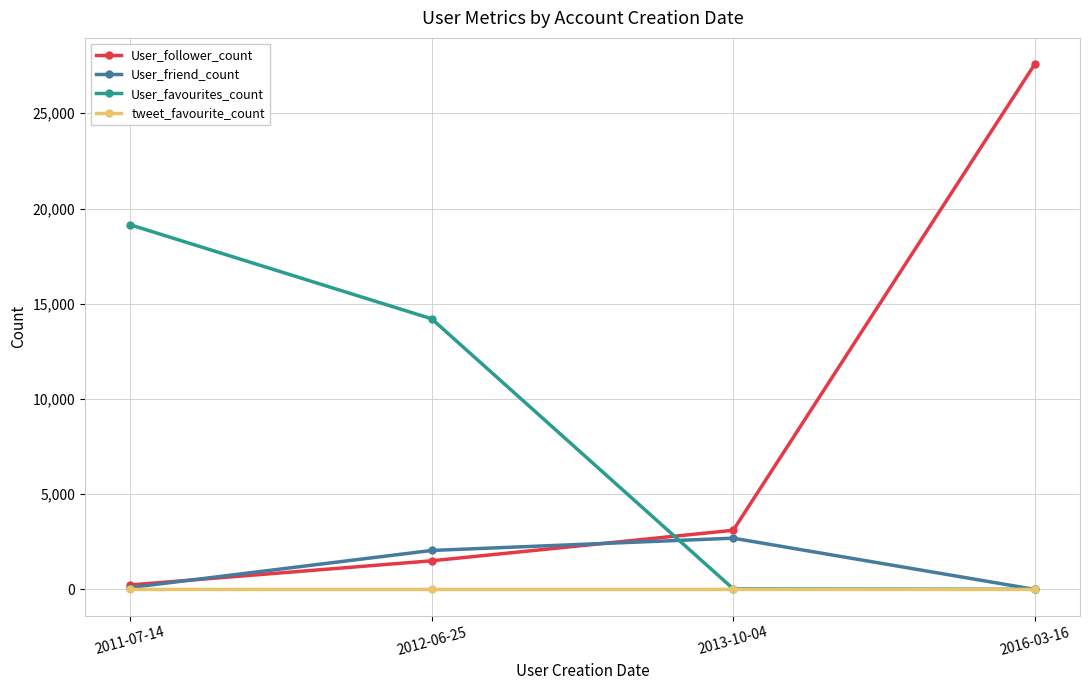

What is the label of the 3rd point from the left?

2013-10-04